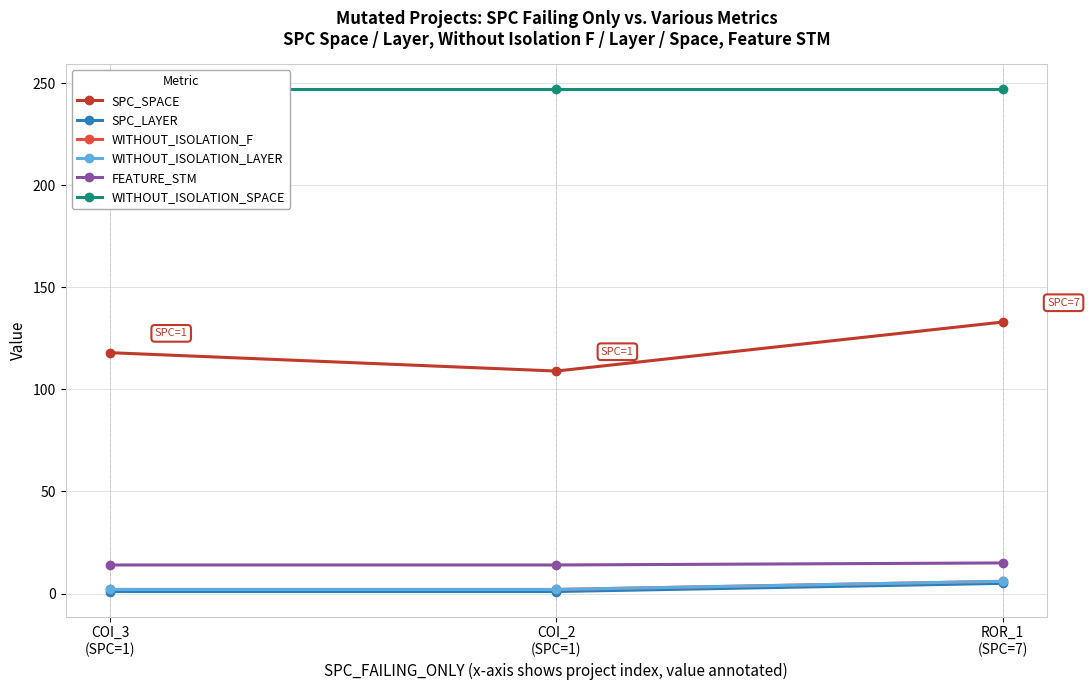

How many lines are shown in the chart?

6